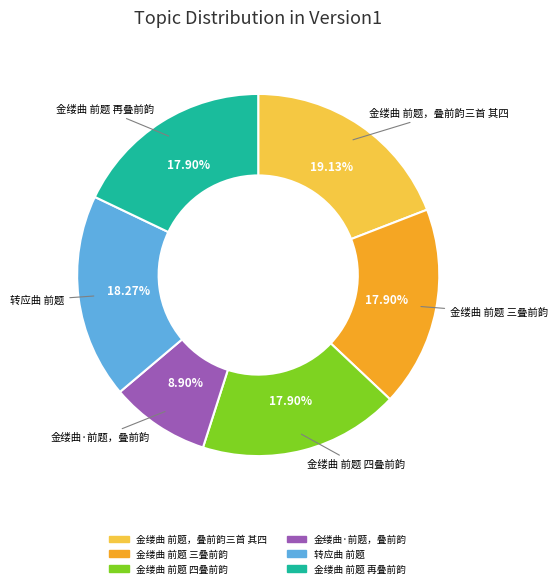

What is the largest slice in the pie chart?

金缕曲 前题，叠前韵三首 其四